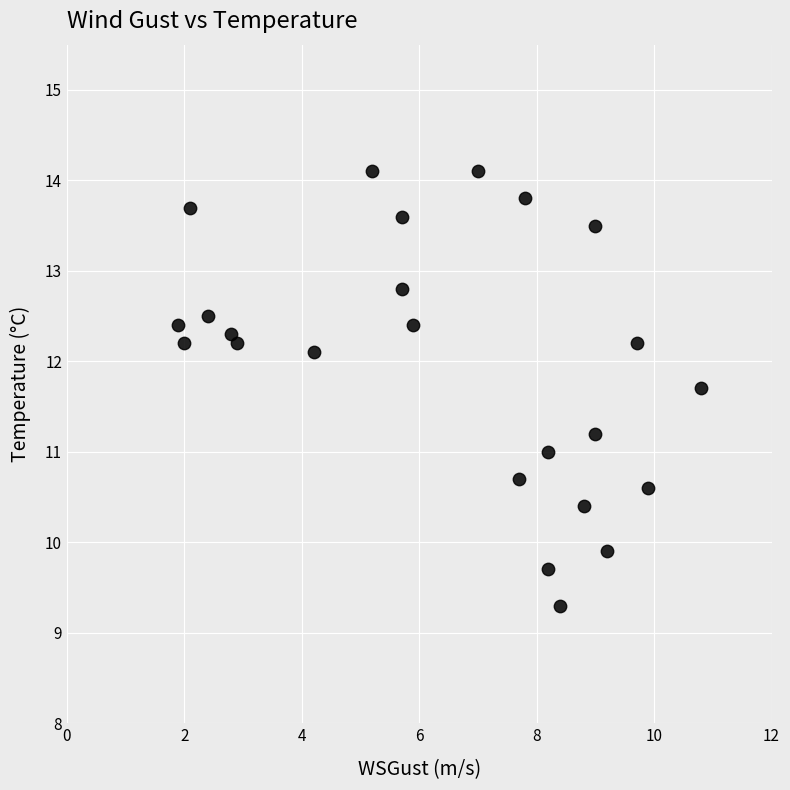

What is the range of Y values (max minus min)?

4.8